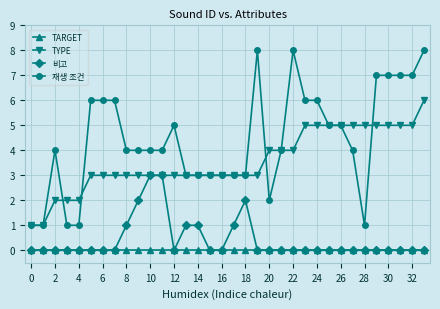

Reading right to left, transcribe all the data shown in this chart.

TARGET: 0	0	0	0	0	0	0	0	0	0	0	0	0	0	0	0	0	0	0	0	0	0	0	0	0	0	0	0	0	0	0	0	0	0
TYPE: 6	5	5	5	5	5	5	5	5	5	5	4	4	4	3	3	3	3	3	3	3	3	3	3	3	3	3	3	3	2	2	2	1	1
비고: 0	0	0	0	0	0	0	0	0	0	0	0	0	0	0	2	1	0	0	1	1	0	3	3	2	1	0	0	0	0	0	0	0	0
재생 조건: 8	7	7	7	7	1	4	5	5	6	6	8	4	2	8	3	3	3	3	3	3	5	4	4	4	4	6	6	6	1	1	4	1	1